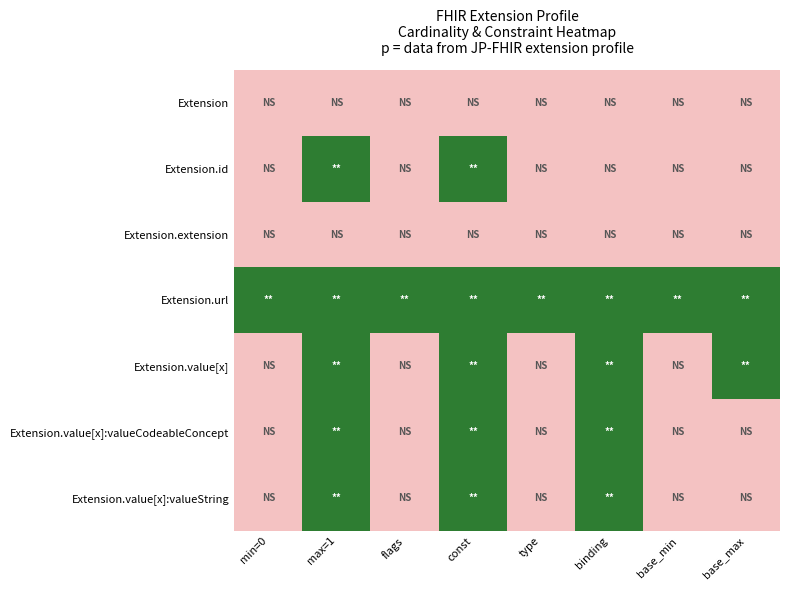

List the series in order of their peak value, highest first.

Extension.id, Extension.url, Extension.value[x], Extension.value[x]:valueCodeableConcept, Extension.value[x]:valueString, Extension, Extension.extension